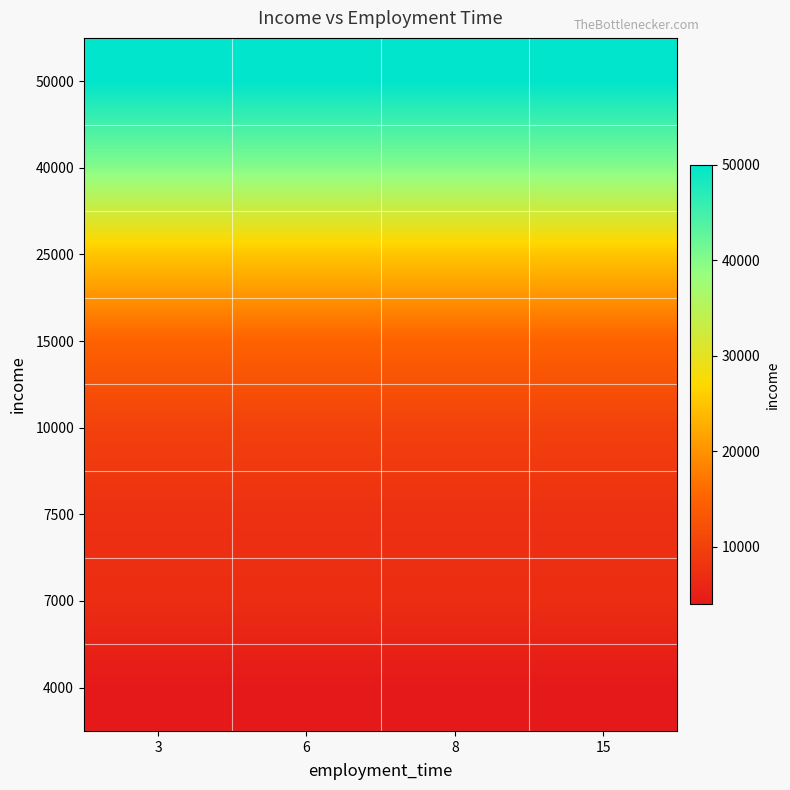

At how many categories does at least one series exceed 10013?

4